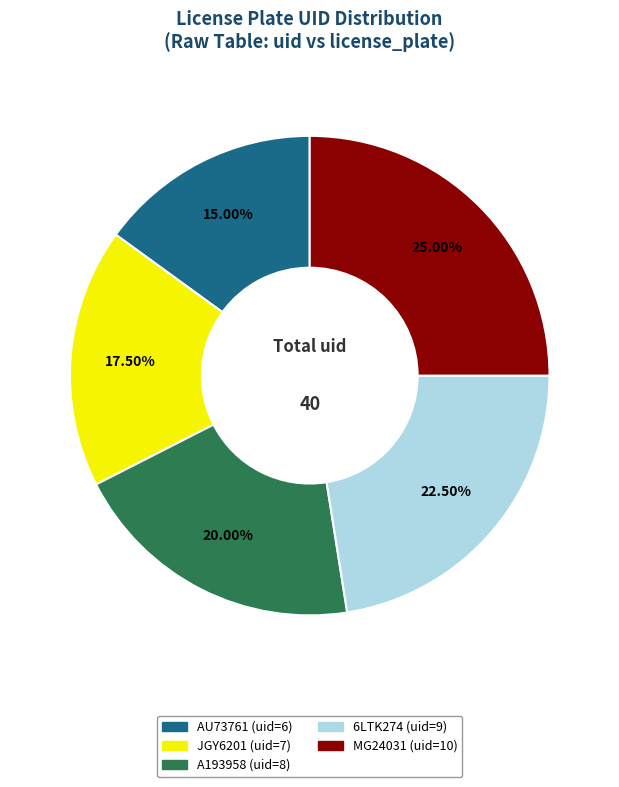

How many slices are in this pie chart?

5